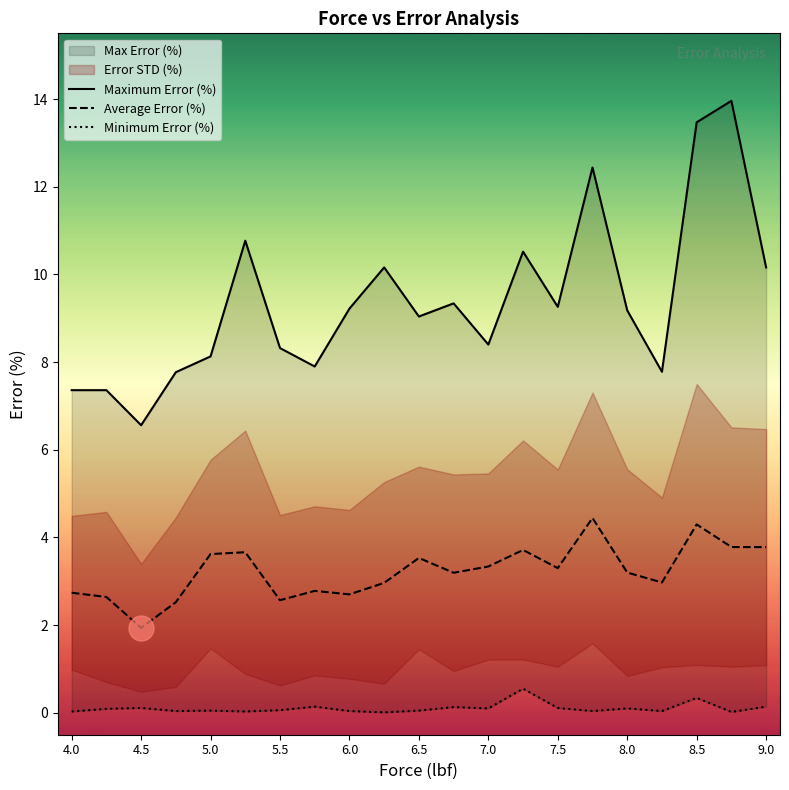

Rank the series at 7.5 from lowest to highest value.

Minimum Error (%), Average Error (%), Maximum Error (%)